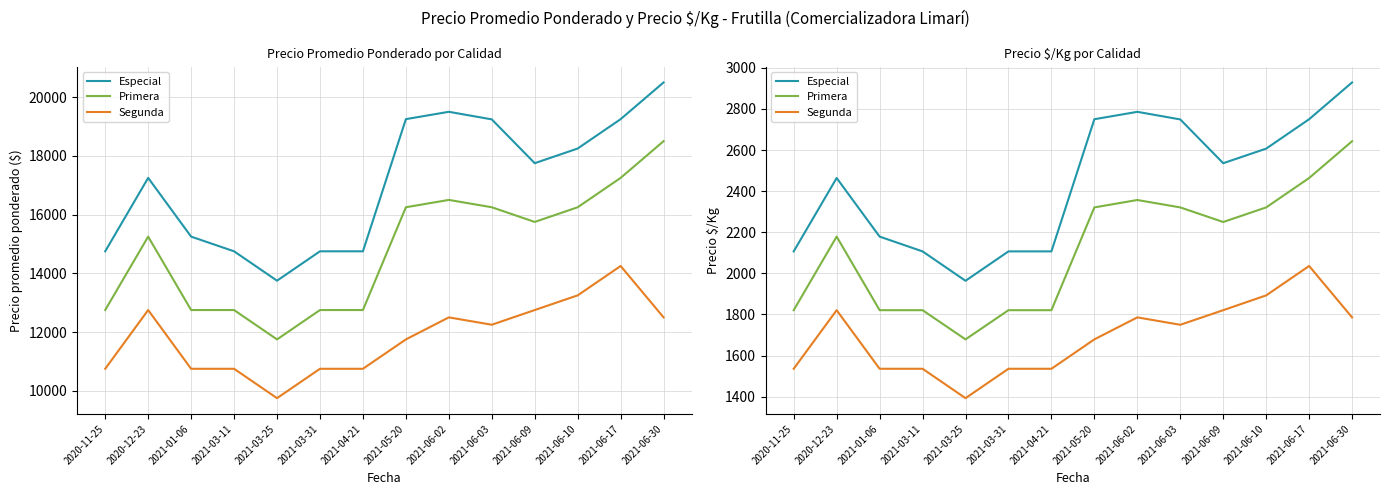

Which series has the largest range (max minus min)?

Especial